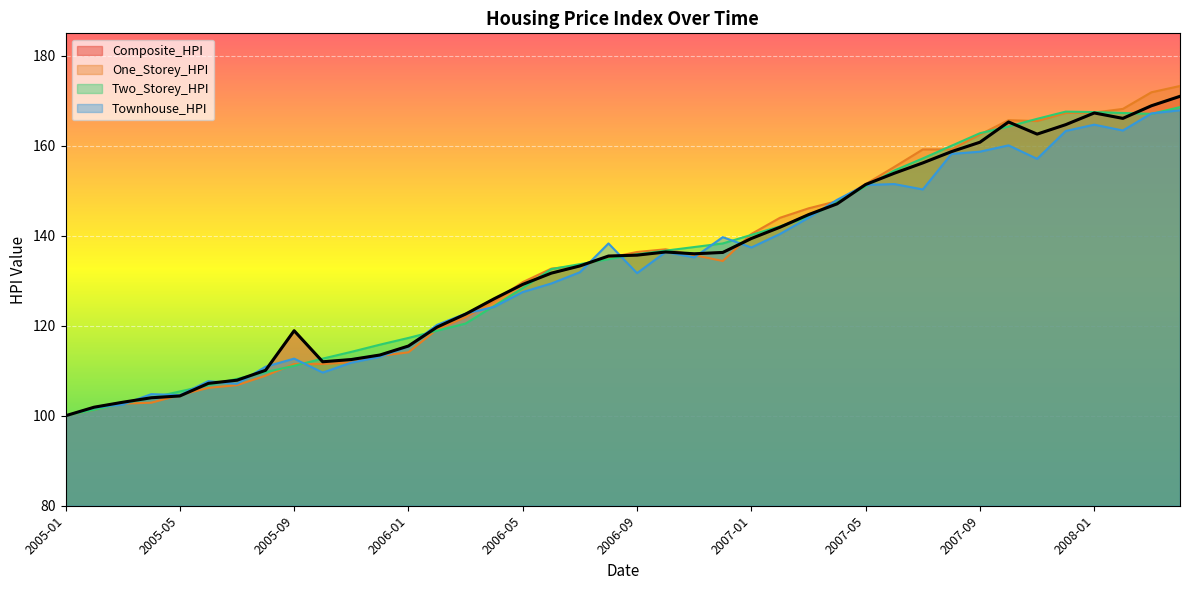

Which series has the largest total across all categories?

One_Storey_HPI